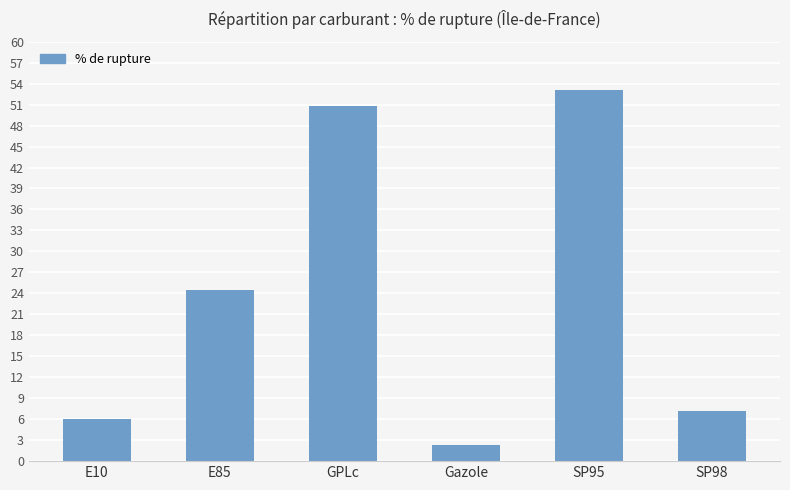

True or false: the data shows 3.1 at SP98.

False